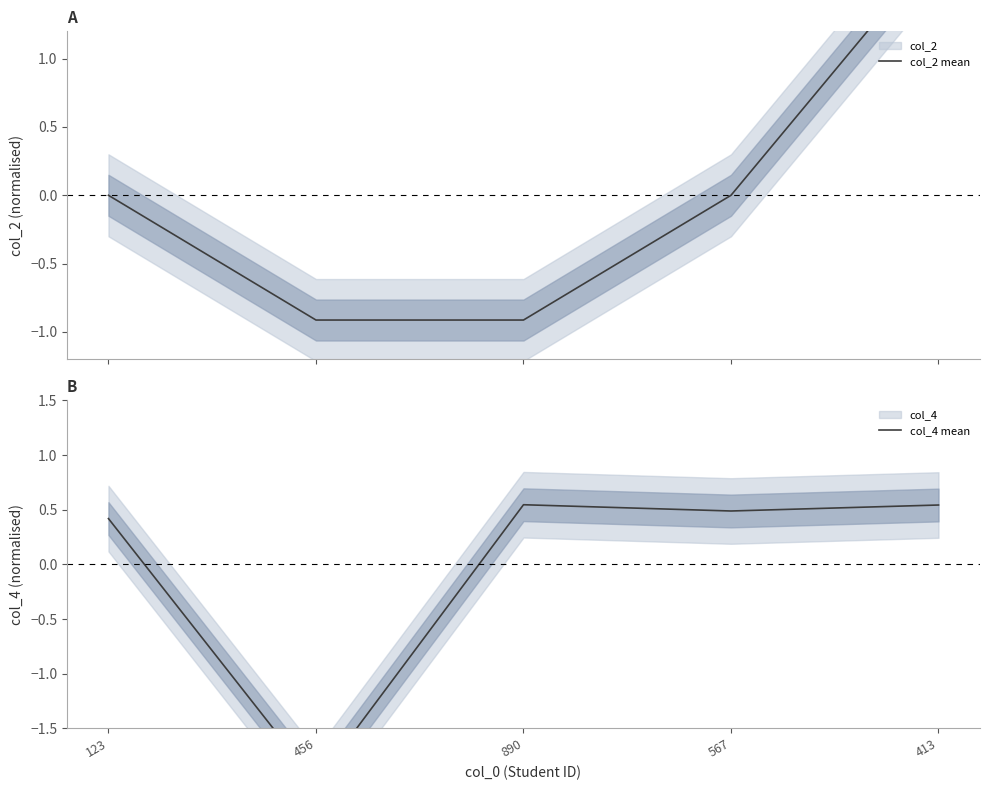

Which series has the largest range (max minus min)?

col_2 mean